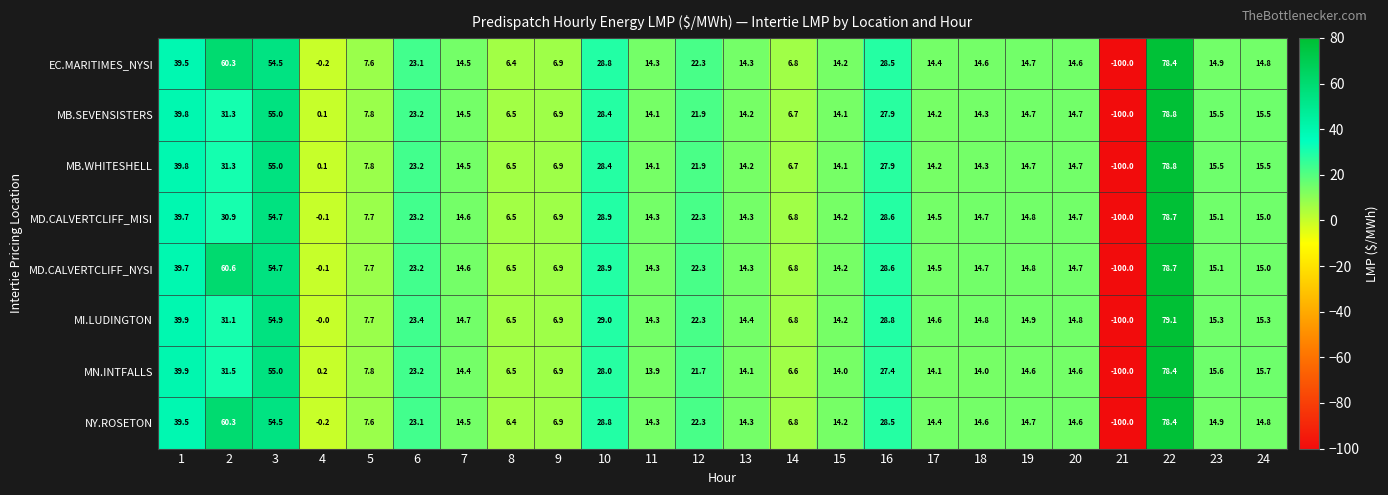

True or false: MB.WHITESHELL has a value of 6.9 at 9.

True